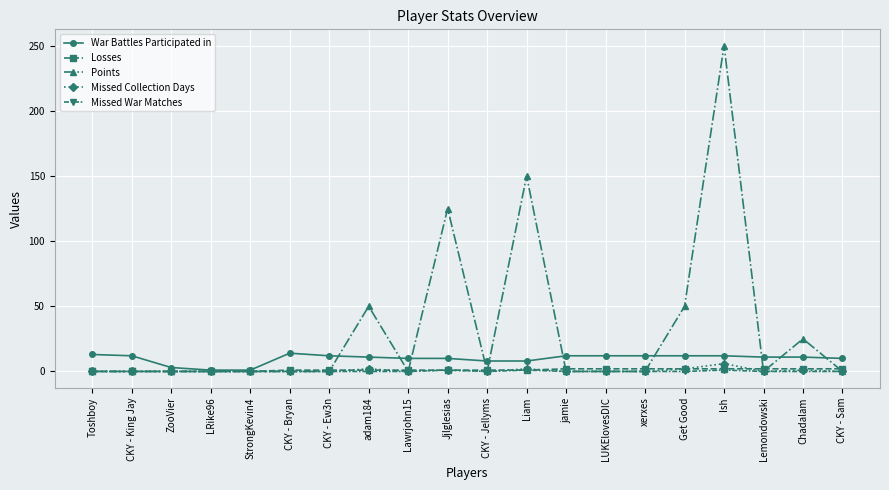

Which series has the largest range (max minus min)?

Points